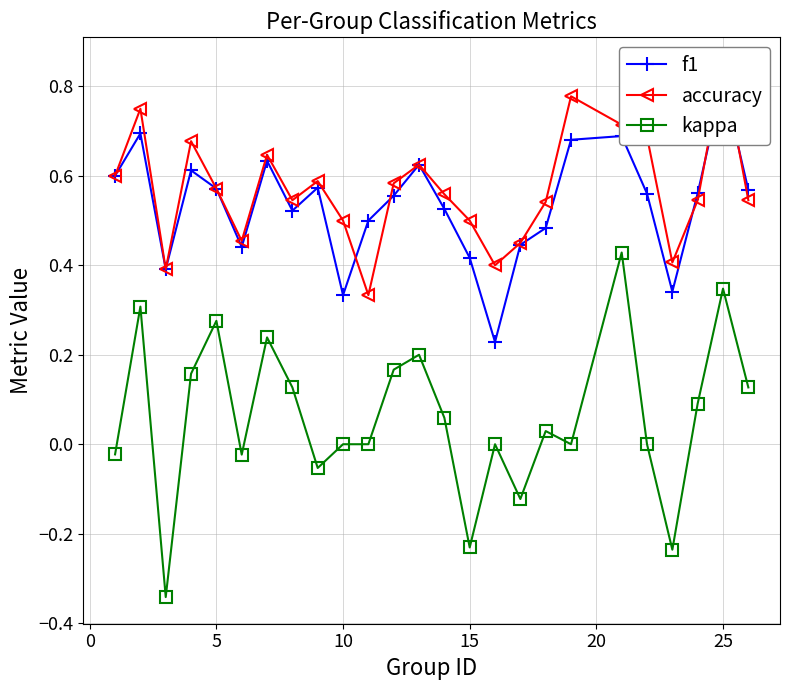

What are all the series names shown in the legend?

f1, accuracy, kappa